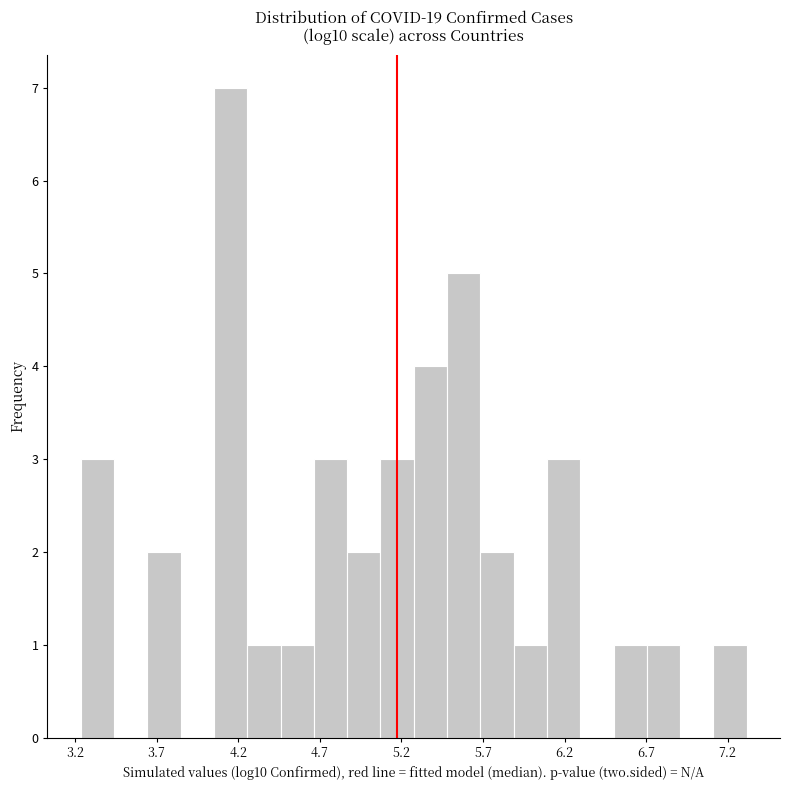

Reading left to right, transcribe this chart: for each bar, give the range it covers on the x-axis and its height. Neither the bar edges nor the heights are printed on the chart, so give them approximately, as read against the axes.

3.25 to 3.45: 3
3.45 to 3.65: 0
3.65 to 3.85: 2
3.85 to 4.05: 0
4.05 to 4.25: 7
4.25 to 4.45: 1
4.45 to 4.65: 1
4.65 to 4.85: 3
4.85 to 5.05: 2
5.05 to 5.30: 3
5.30 to 5.50: 4
5.50 to 5.70: 5
5.70 to 5.90: 2
5.90 to 6.10: 1
6.10 to 6.30: 3
6.30 to 6.50: 0
6.50 to 6.70: 1
6.70 to 6.90: 1
6.90 to 7.10: 0
7.10 to 7.30: 1